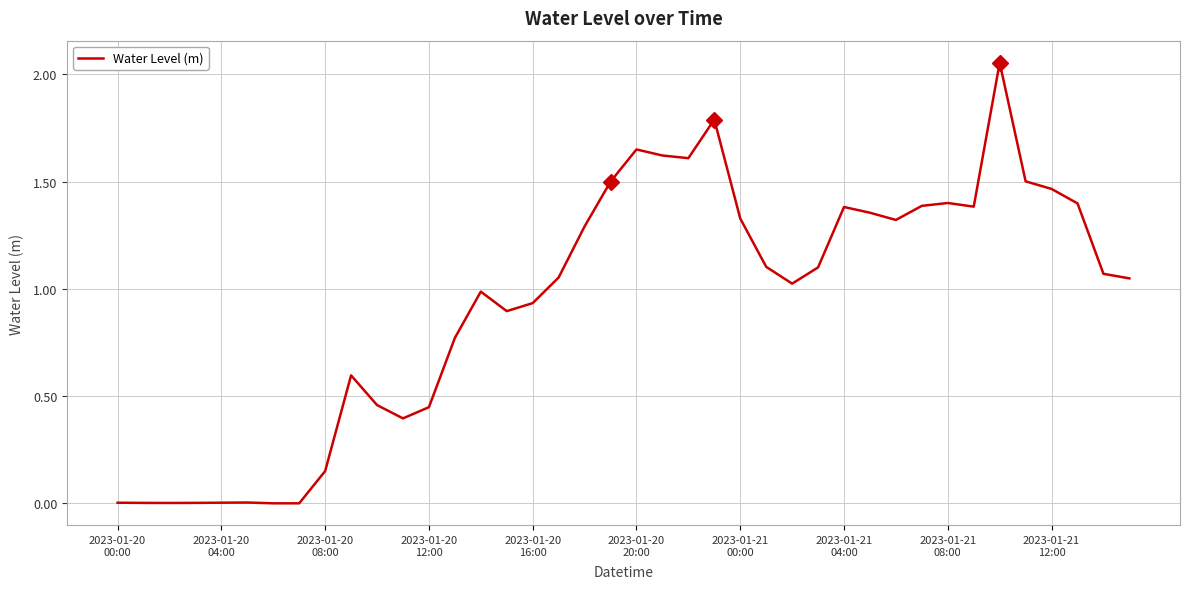

Is this an area chart (filled region under the line)?

No